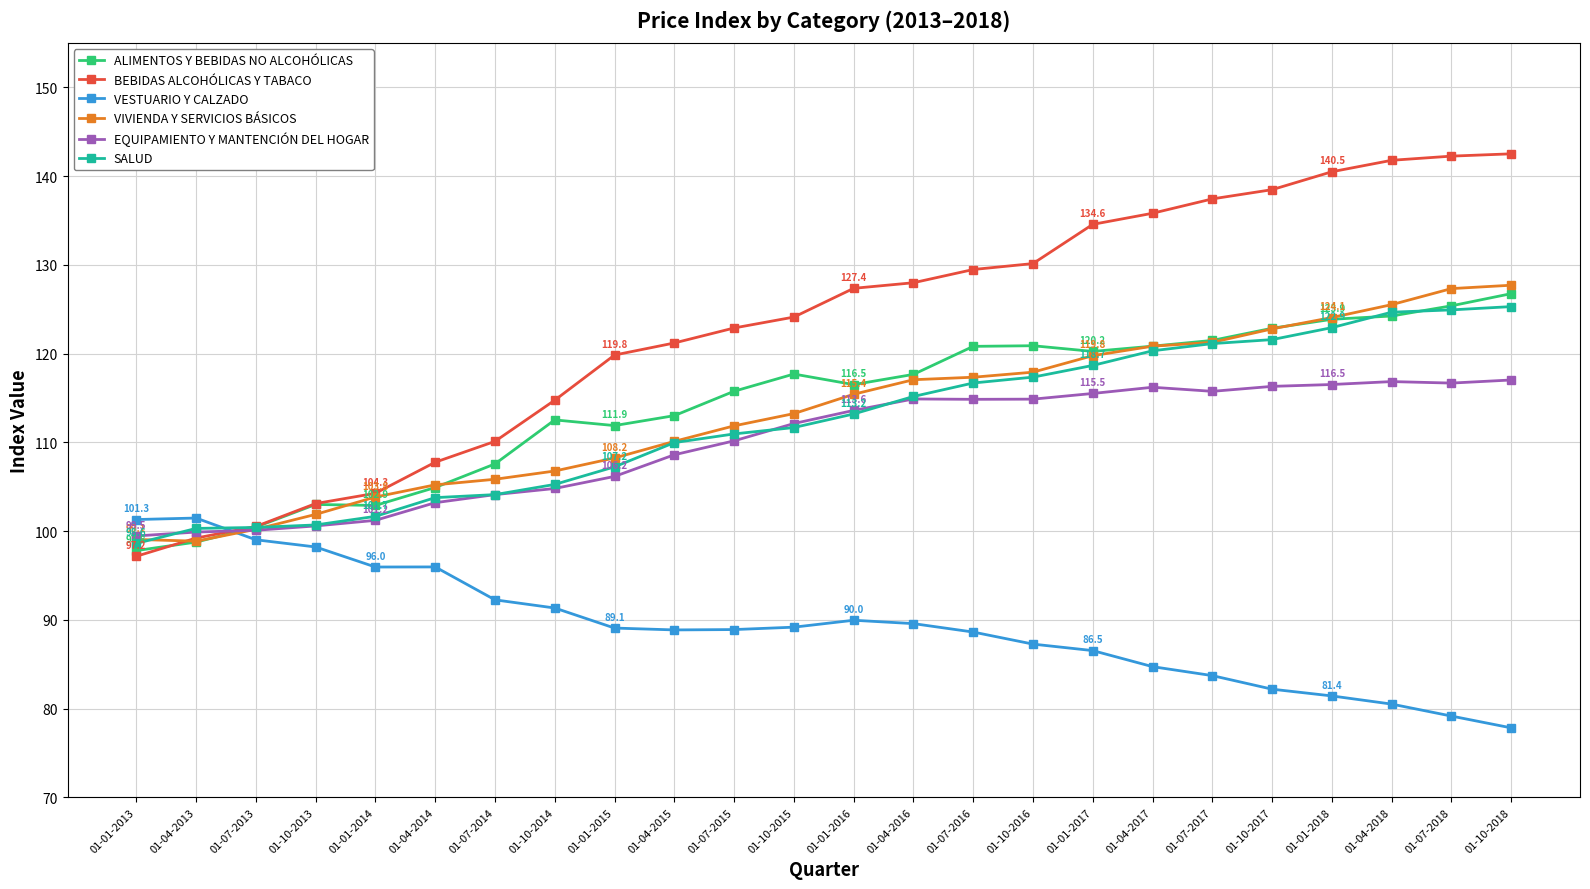

What is the label of the 2nd point from the left?

01-04-2013